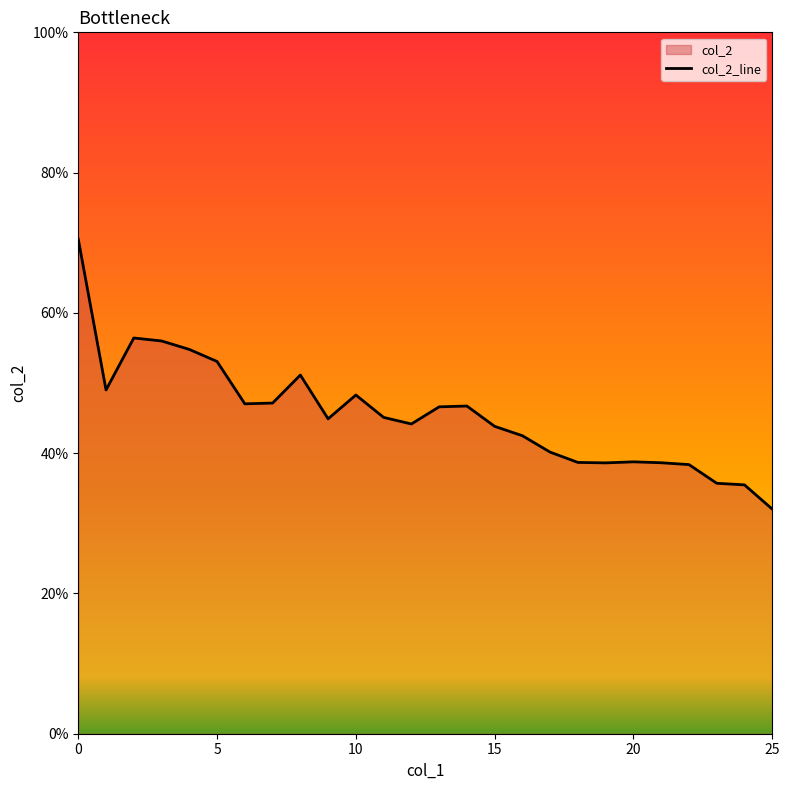

List the labels in order of value, largest first.

0, 2, 3, 4, 5, 8, 1, 10, 7, 6, 14, 13, 11, 9, 12, 15, 16, 17, 20, 18, 21, 19, 22, 23, 24, 25